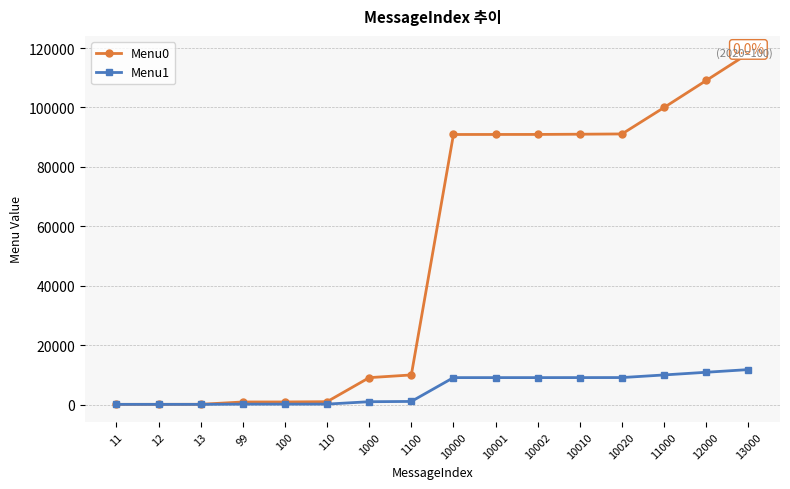

At how many categories does at least one series exceed 64481?

8